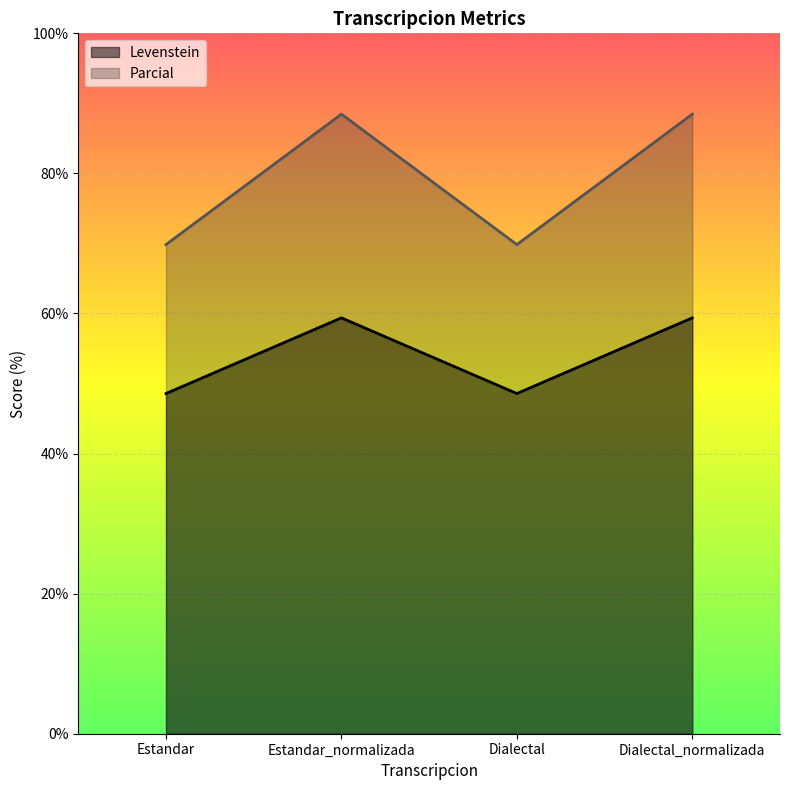

Reading left to right, list all the values displayed in this chart.

Levenstein: 48.6	59.4	48.6	59.4
Parcial: 69.8	88.5	69.8	88.5